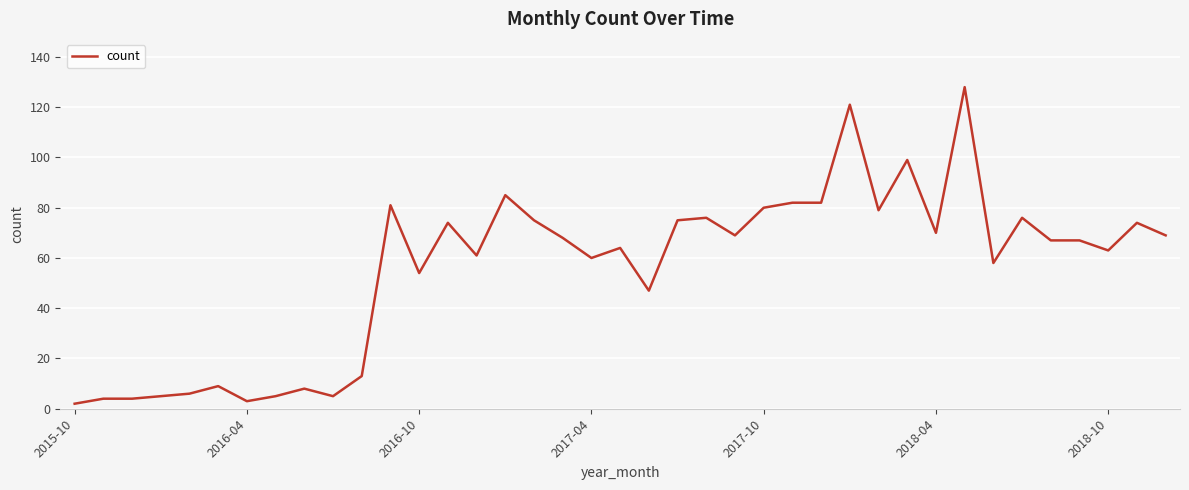

What is the maximum value shown in the chart?

128